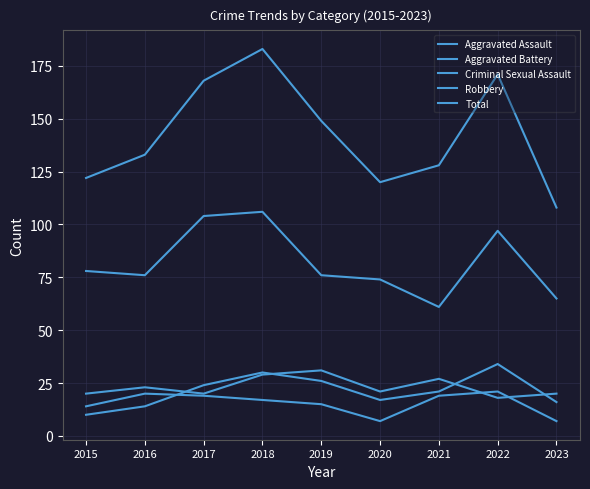

How many lines are shown in the chart?

5